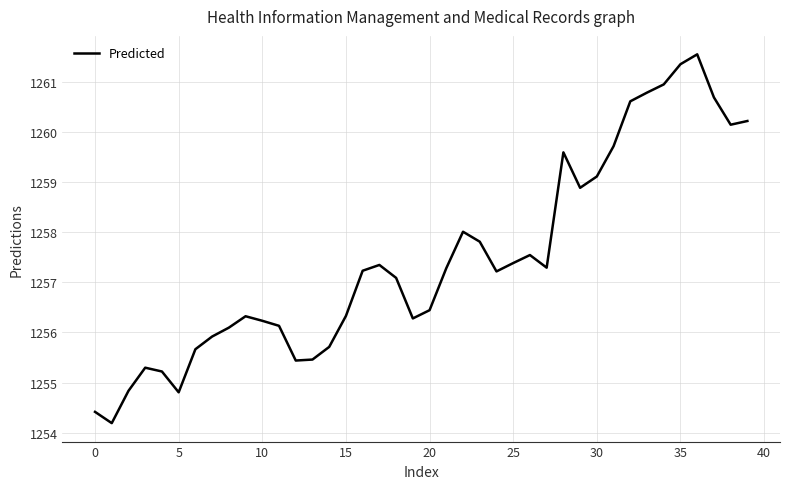

What is the difference between the maximum and minimum values?

7.4